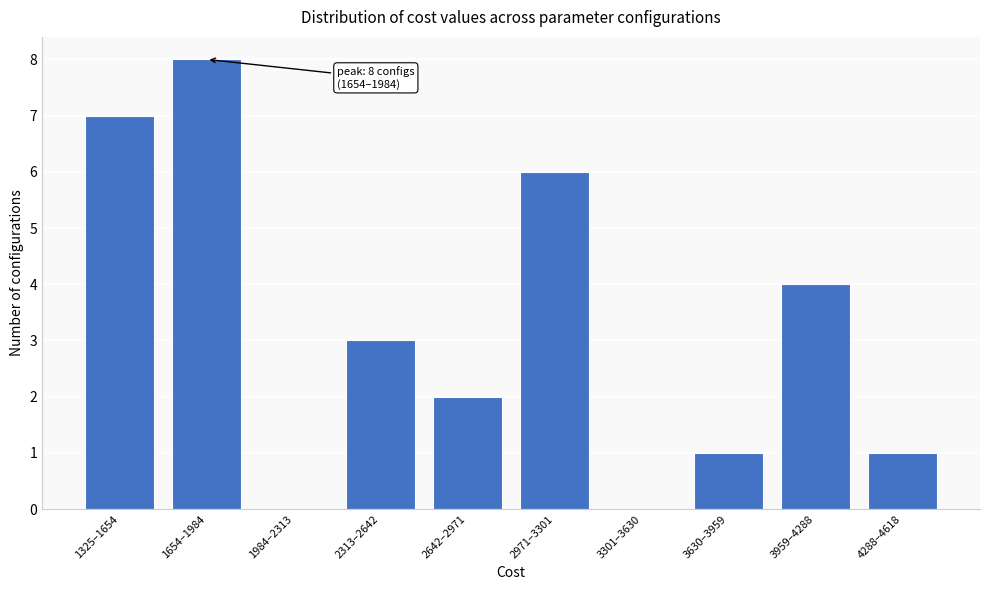

Reading left to right, list all the values displayed in this chart.

1325–1654=7	1654–1984=8	1984–2313=0	2313–2642=3	2642–2971=2	2971–3301=6	3301–3630=0	3630–3959=1	3959–4288=4	4288–4618=1